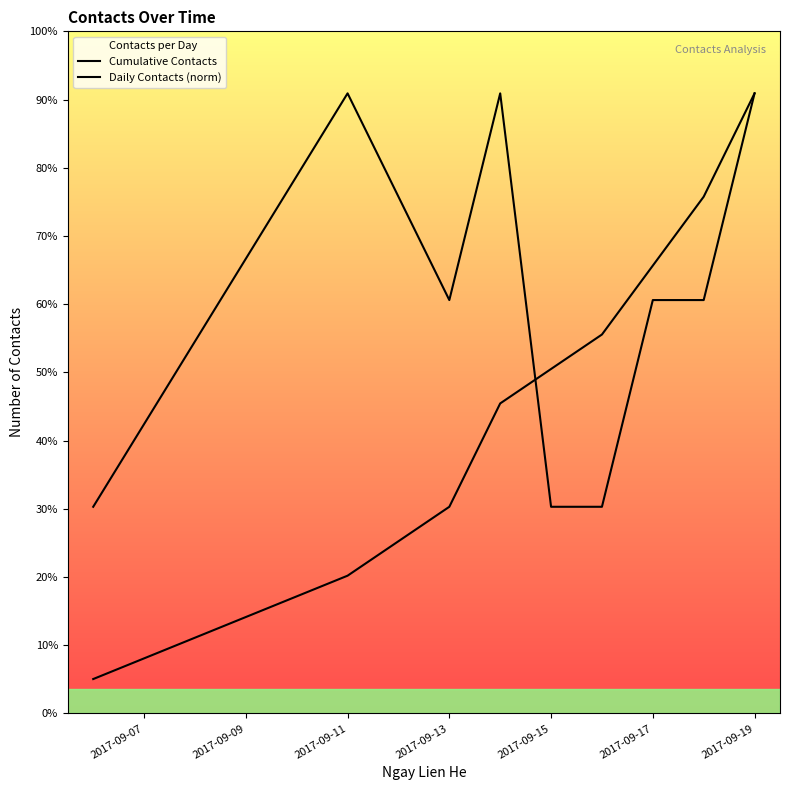

What is the difference between the maximum and second lowest values in the Daily Contacts (norm) series?

12